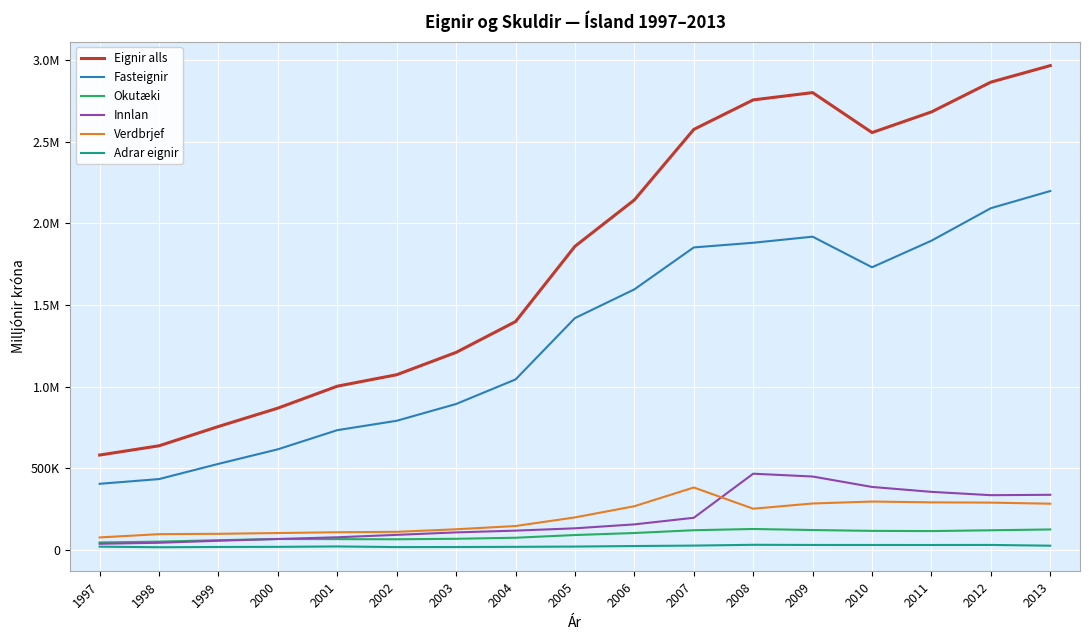

Where does the Adrar eignir series first go above 20312?

2006